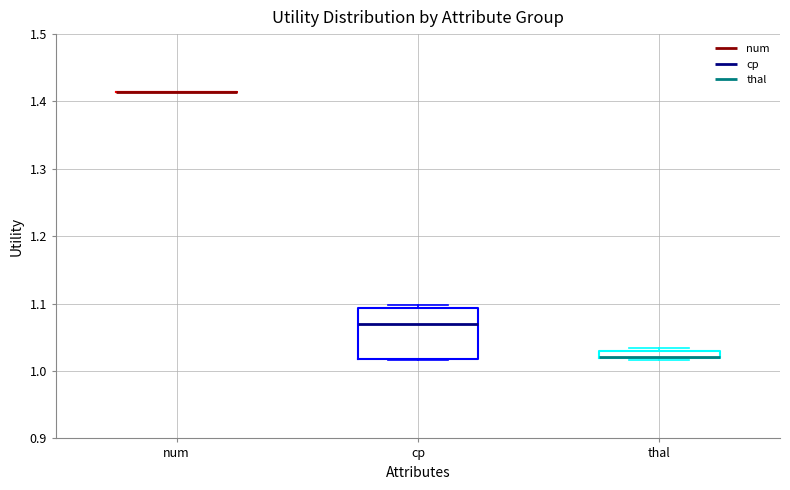

Comparing the boxes themselves (not the whiskers), which one is the tallest?

cp